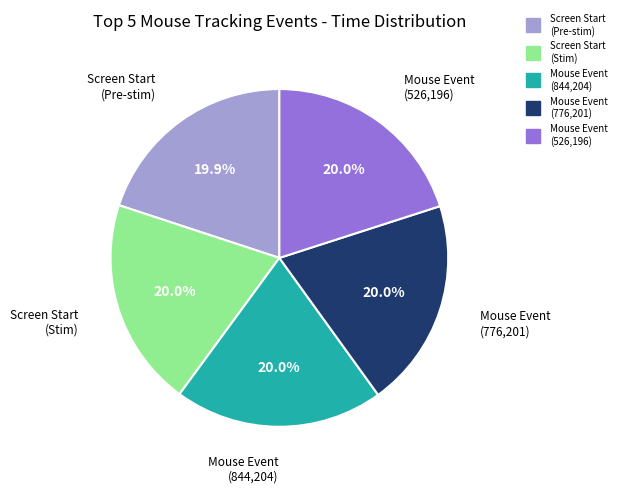

Is there any slice that represents more than half of the pie?

No